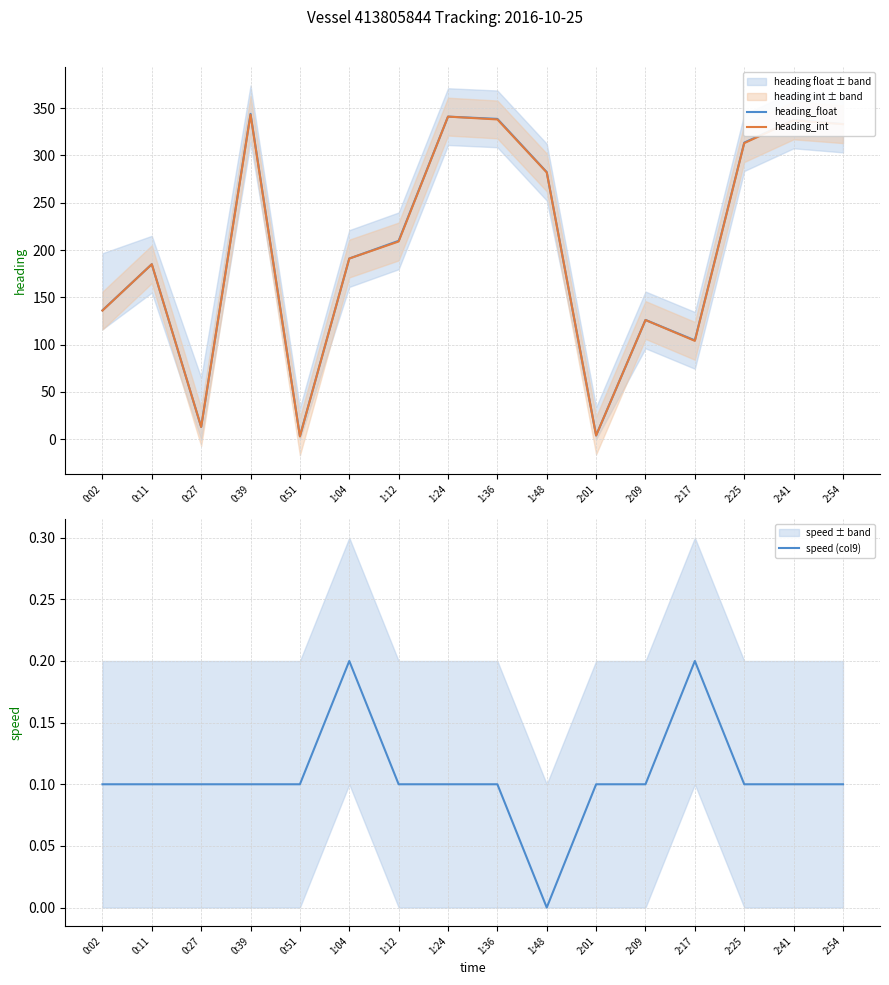

What is the label of the 9th point from the right?

1:24